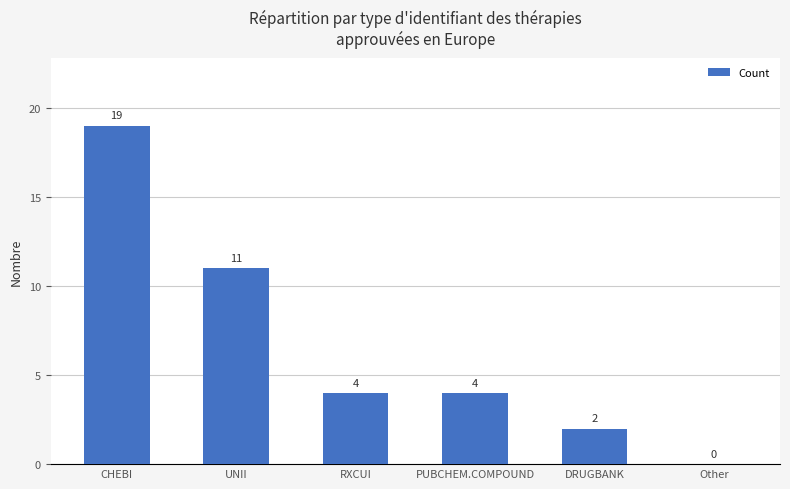

What is the change in value from RXCUI to Other?

-4